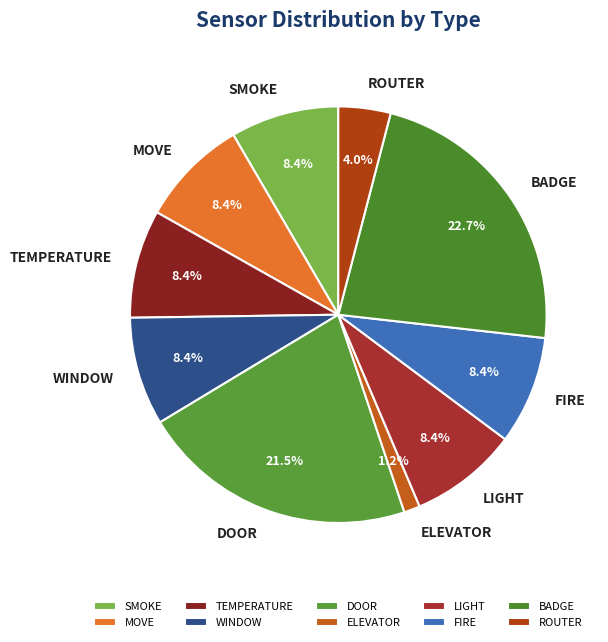

Which category has the biggest portion of the pie?

BADGE